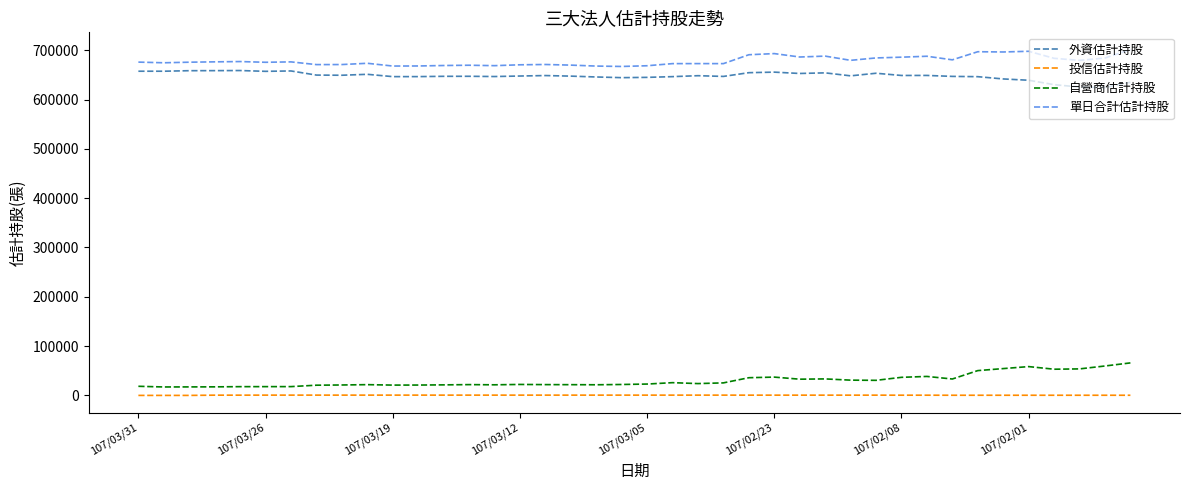

True or false: 外資估計持股 and 單日合計估計持股 cross at least once.

False